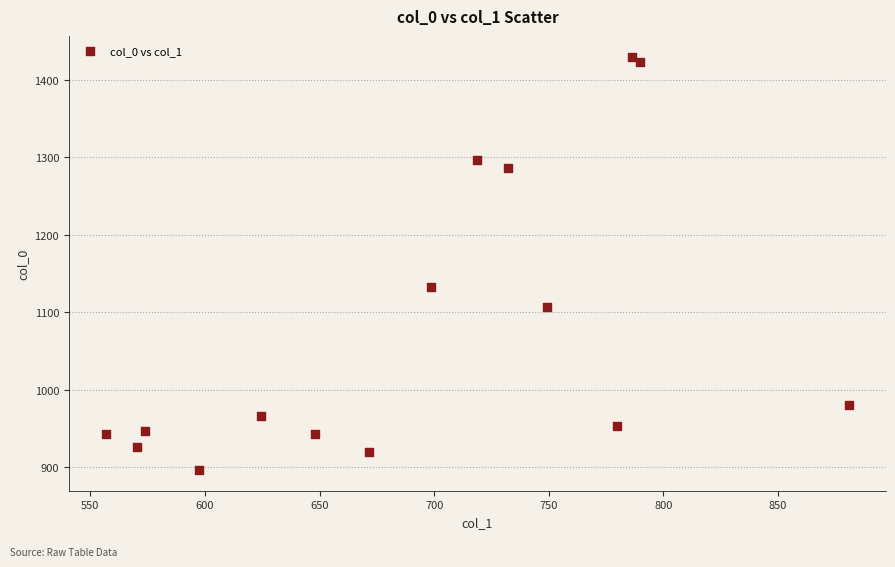

What is the range of Y values (max minus min)?

533.3